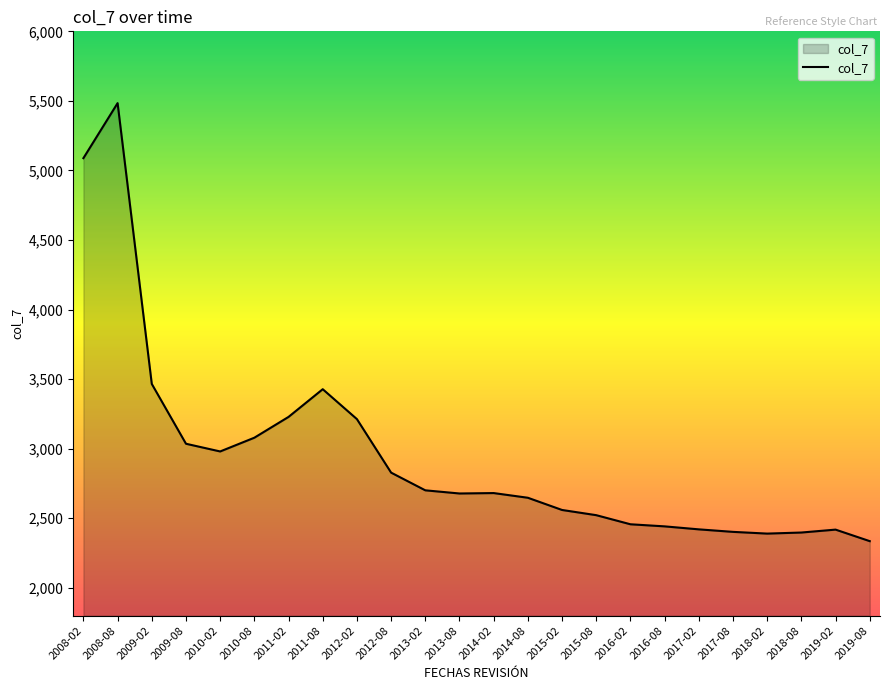

The chart shows a value of 5484.0 at 2008-08. True or false?

True